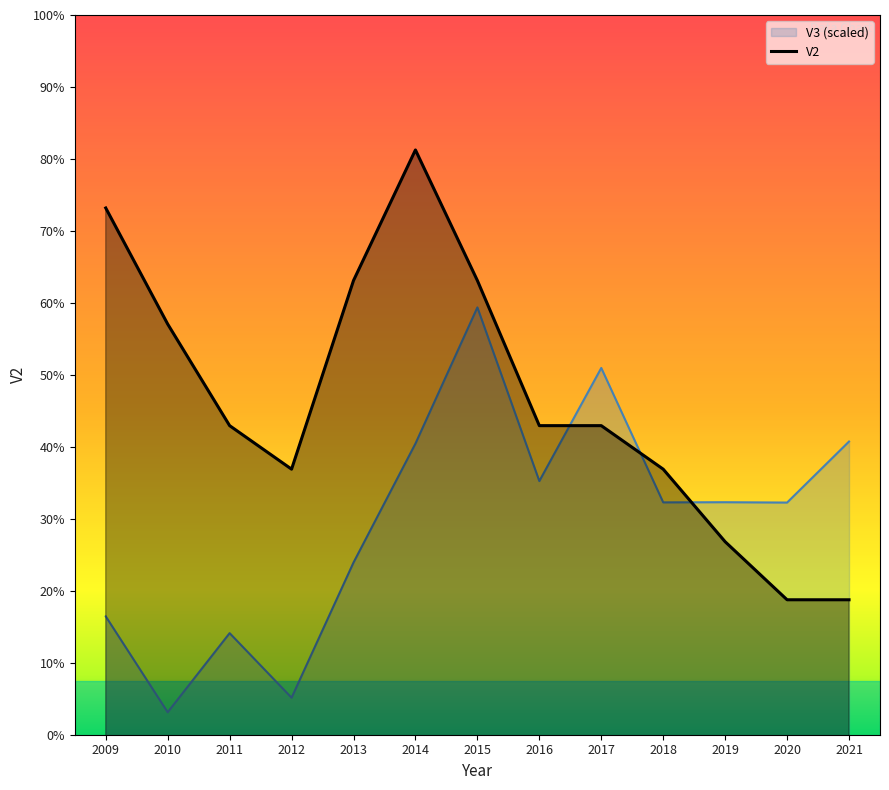

How many series are shown in this chart?

2